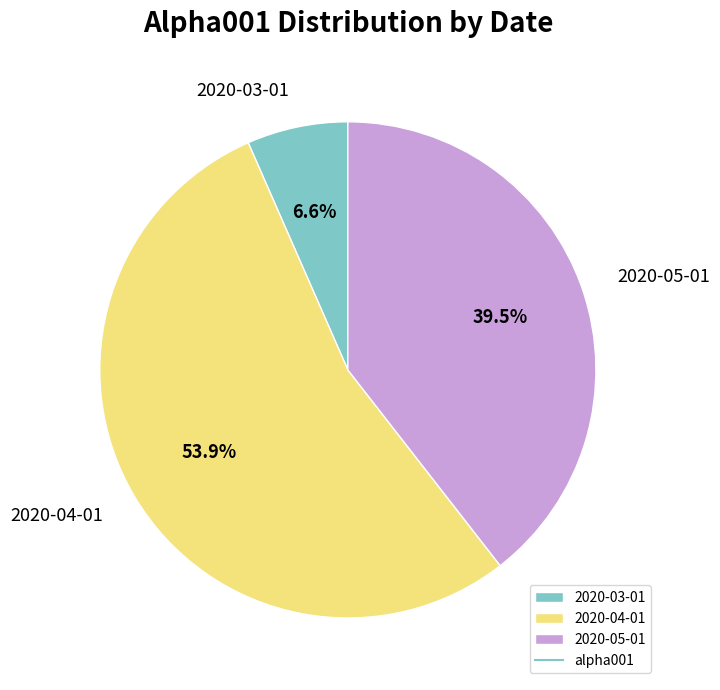

What percentage do 2020-03-01 and 2020-05-01 together represent?

46.1%